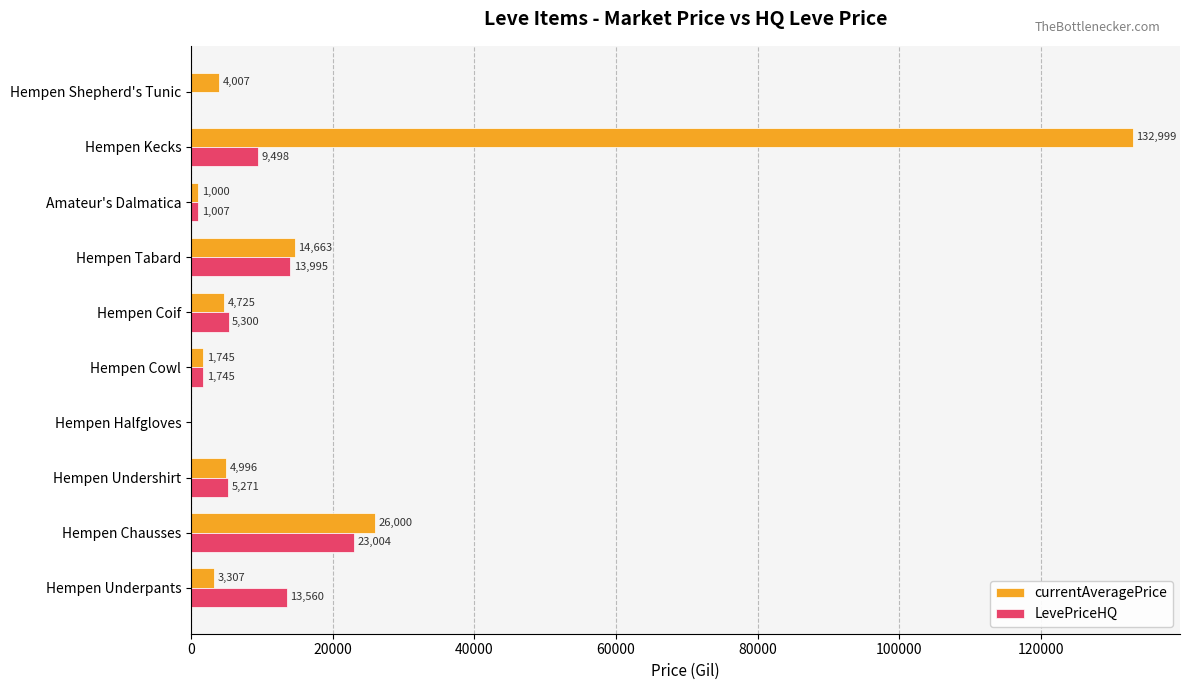

Which series changed the most between Hempen Chausses and Amateur's Dalmatica?

currentAveragePrice